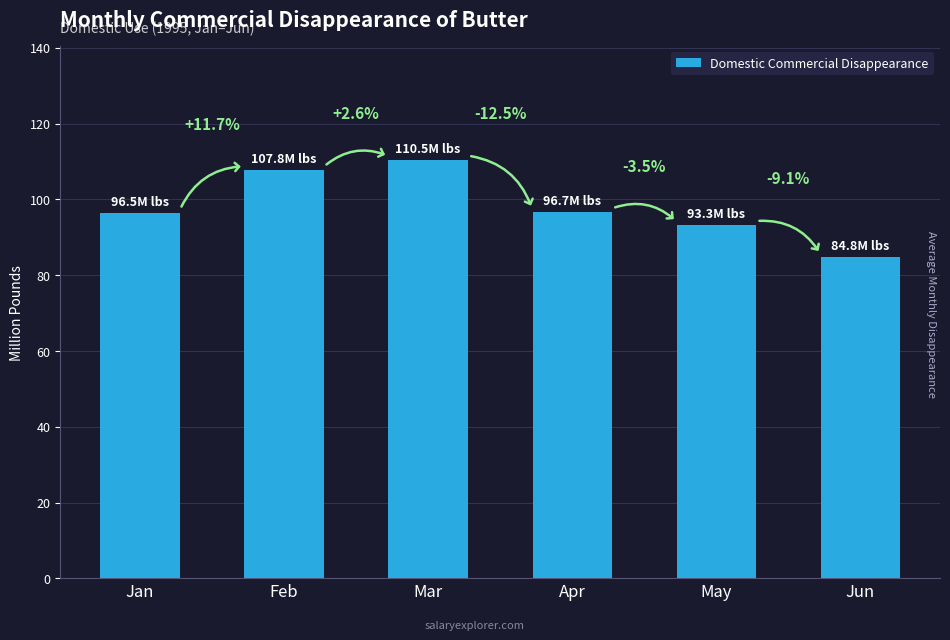

The chart shows a value of 93.3 at May. True or false?

True